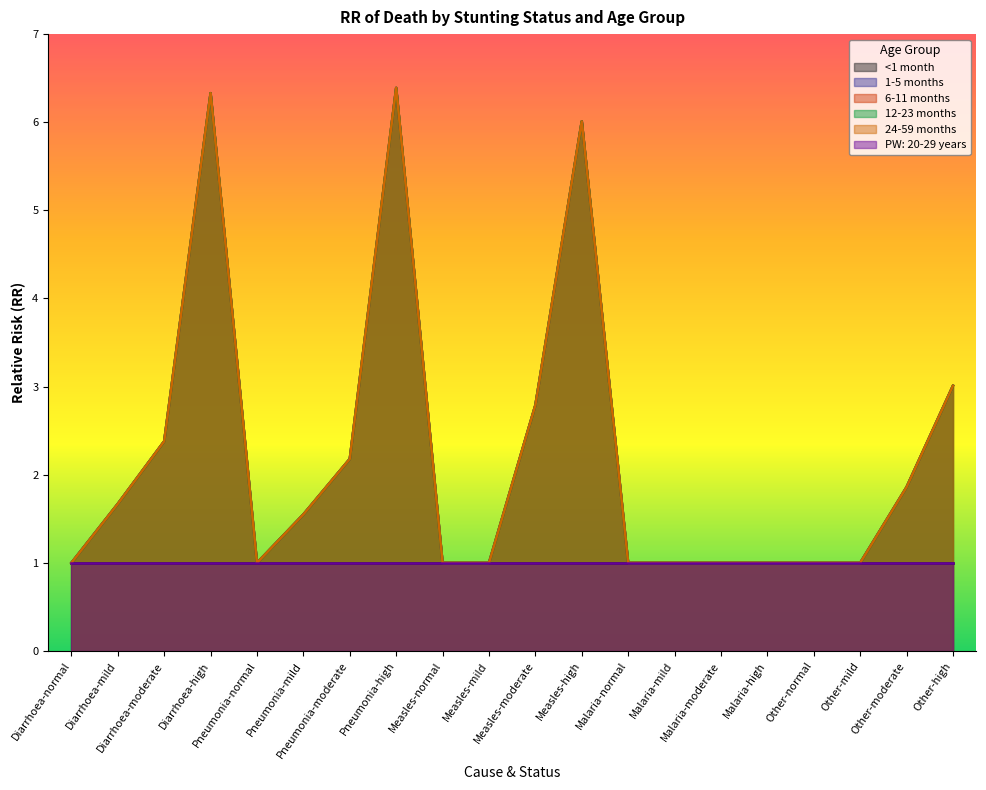

At which label is 12-23 months closest to 3?

Other-high